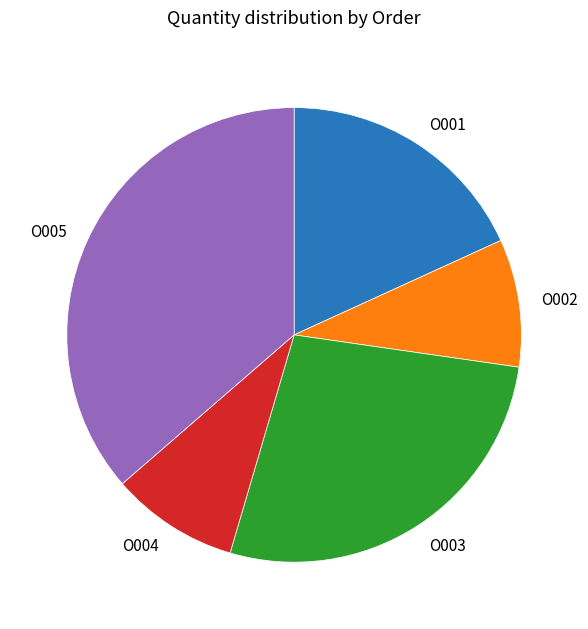

How many segments does this pie chart have?

5